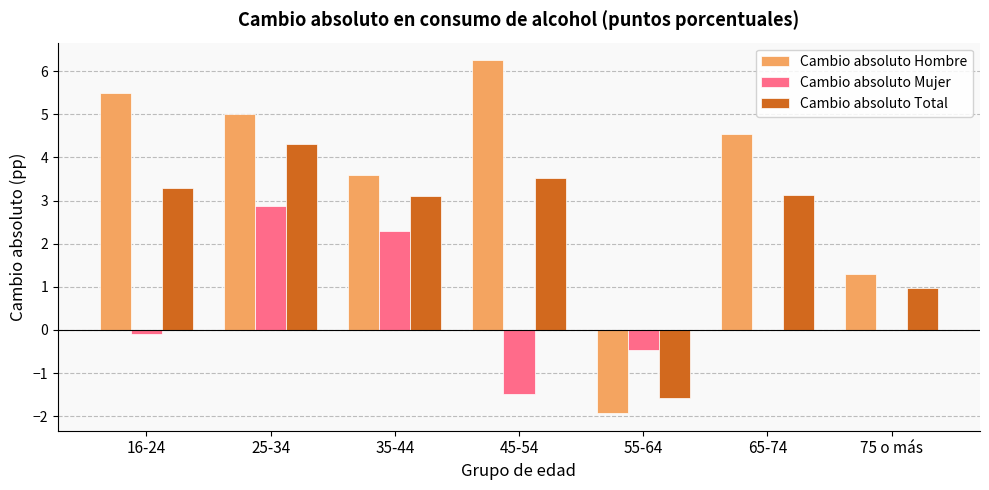

Between 45-54 and 55-64, which series saw the biggest shift?

Cambio absoluto Hombre